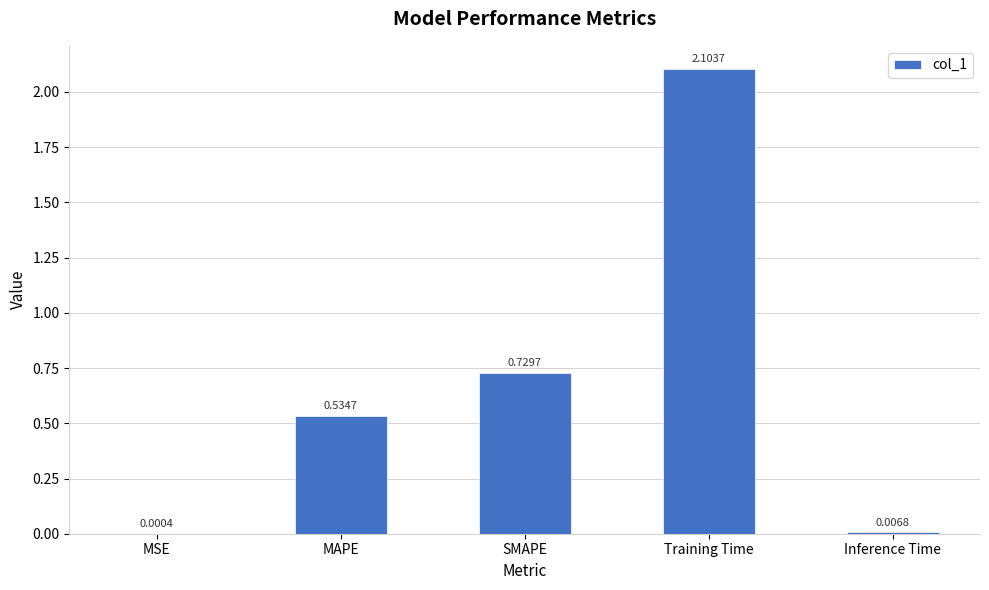

At which category does the chart reach its peak across all series?

Training Time